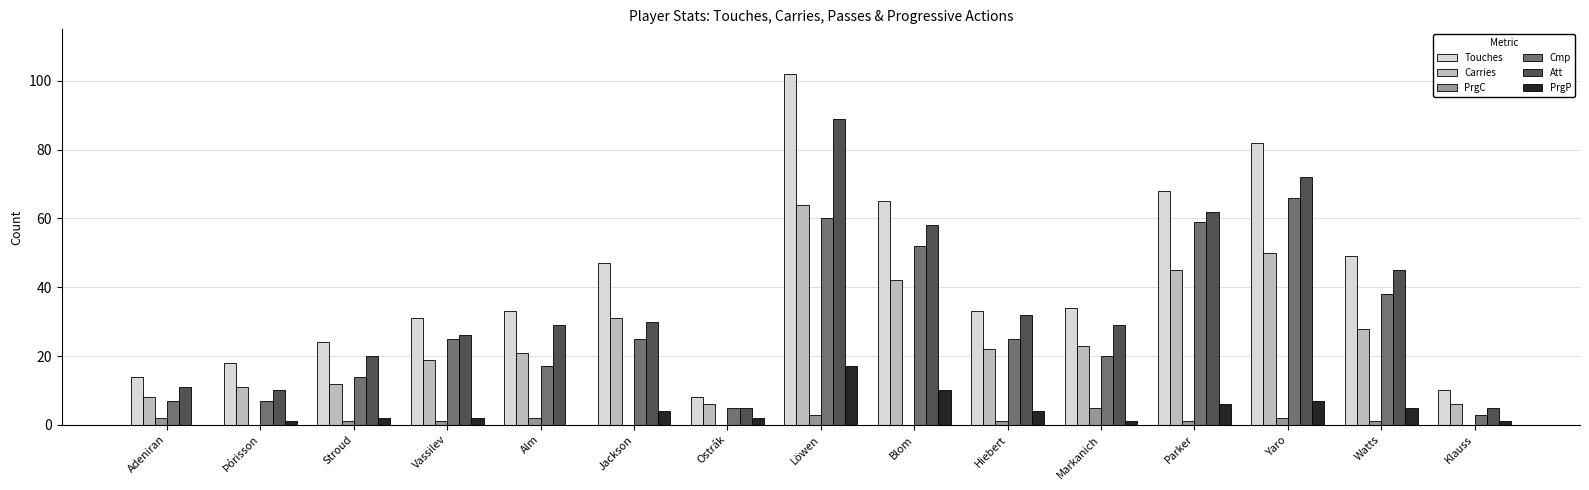

True or false: Cmp has a value of 31 at Markanich.

False